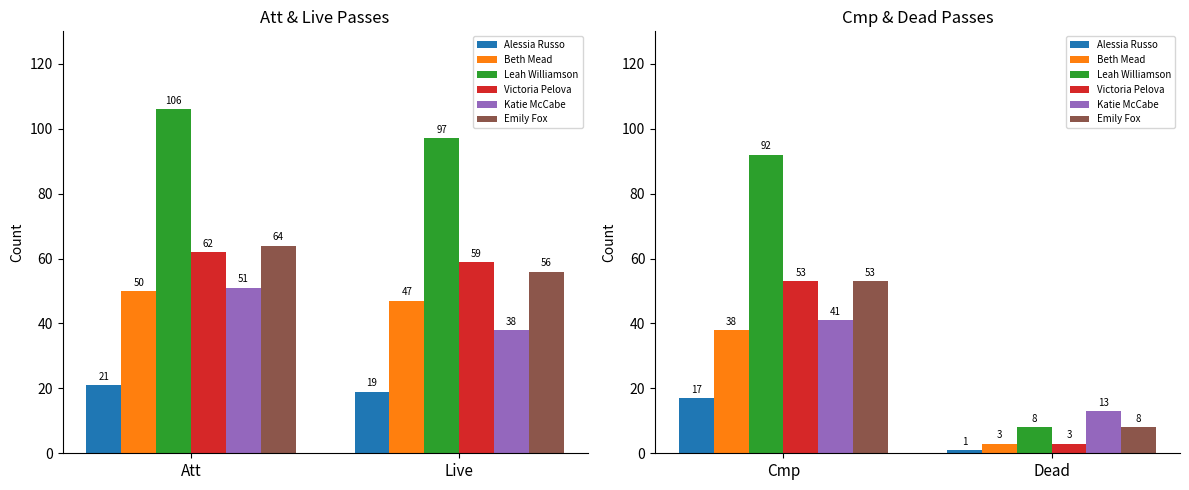

Which series has the largest total across all categories?

Leah Williamson